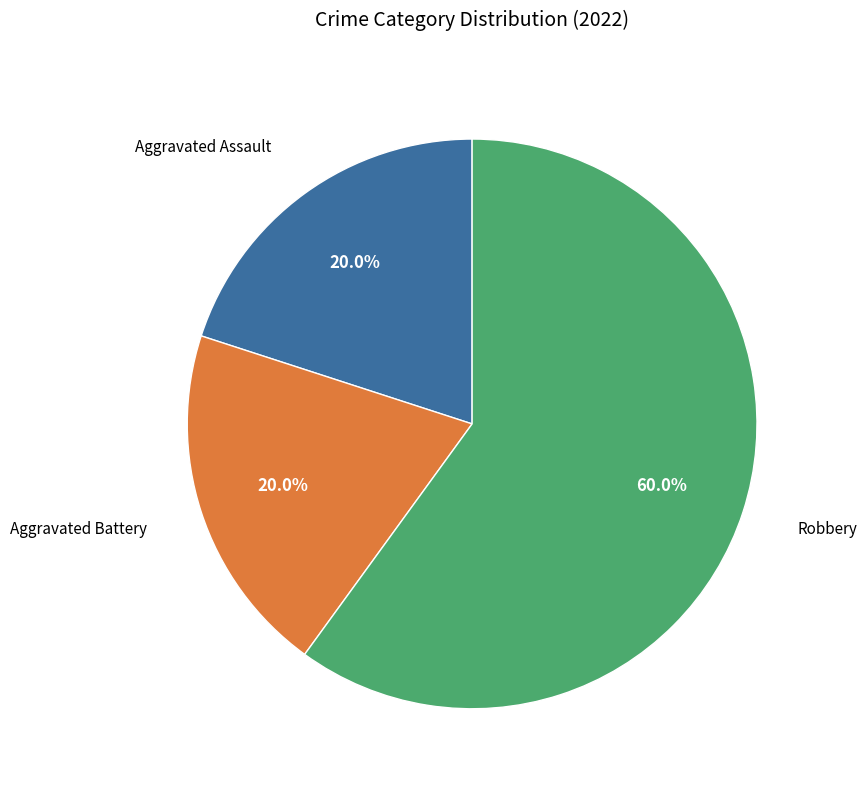

Does any single category account for the majority?

Yes